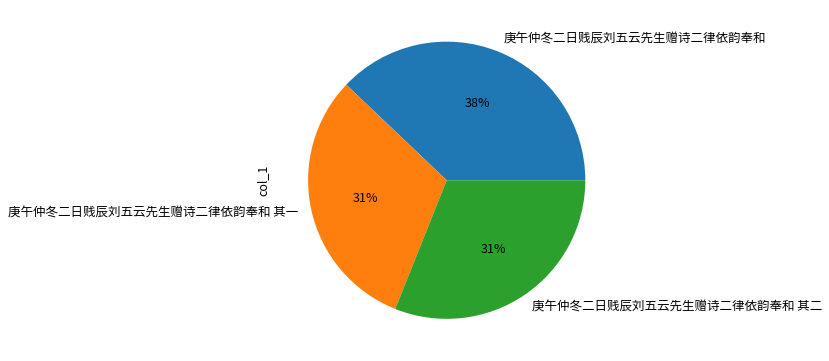

Combined, do 庚午仲冬二日贱辰刘五云先生赠诗二律依韵奉和 其二 and 庚午仲冬二日贱辰刘五云先生赠诗二律依韵奉和 其一 account for over 50%?

Yes